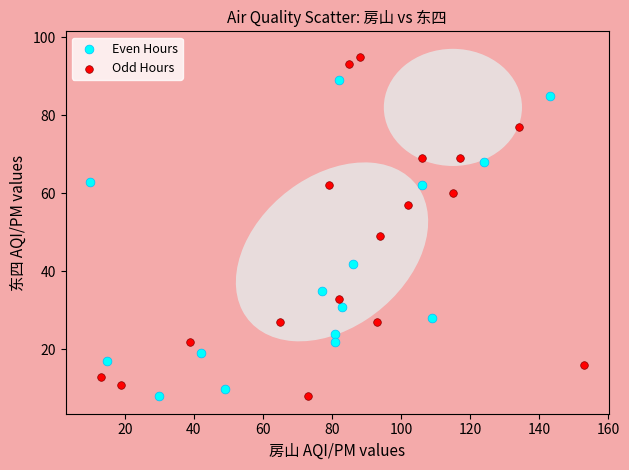

Which series contains the highest Y value?

Odd Hours